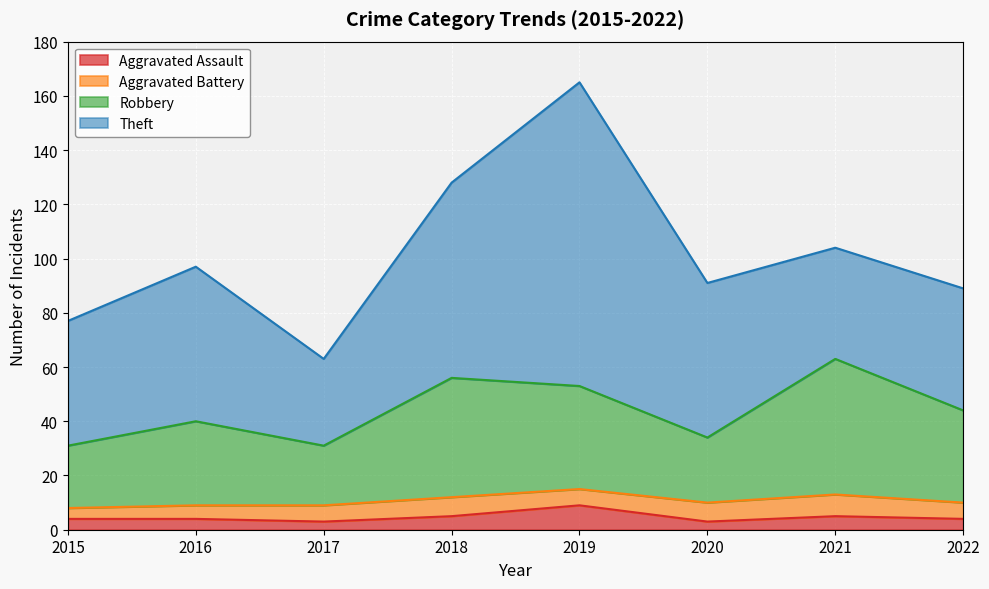

What is the maximum value for Aggravated Assault?

9